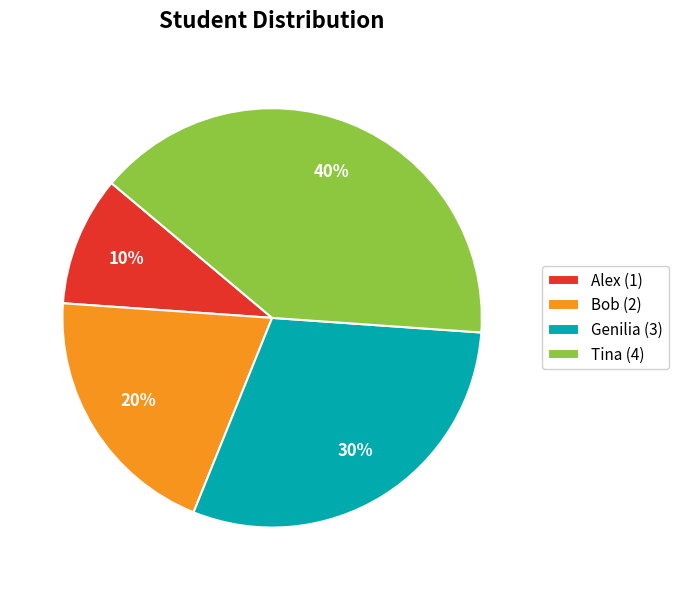

How many segments does this pie chart have?

4